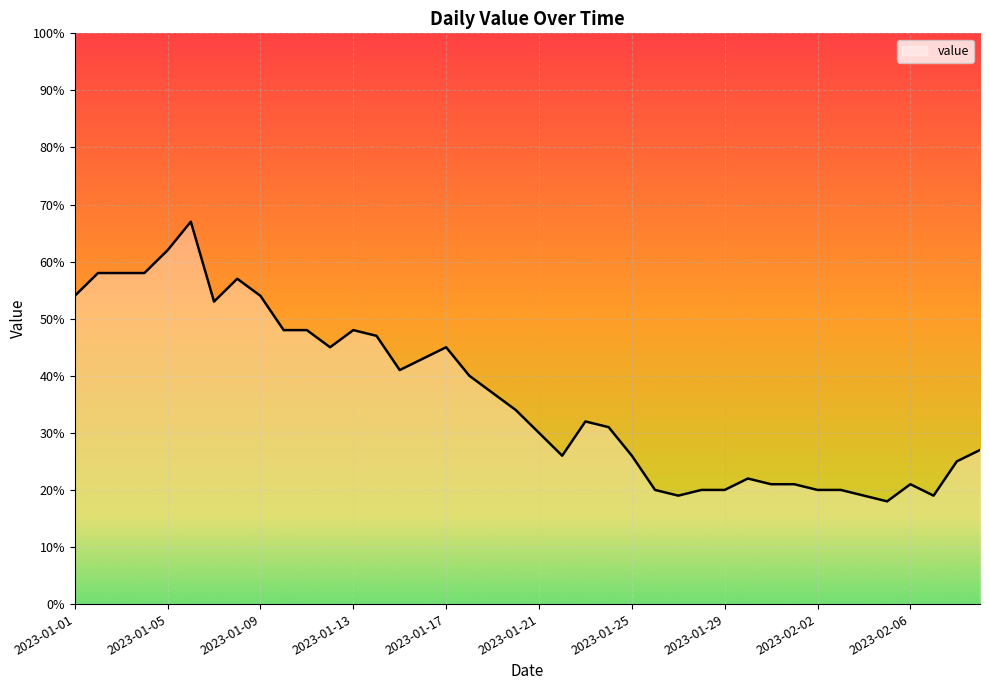

What is the difference between the maximum and minimum values?

49